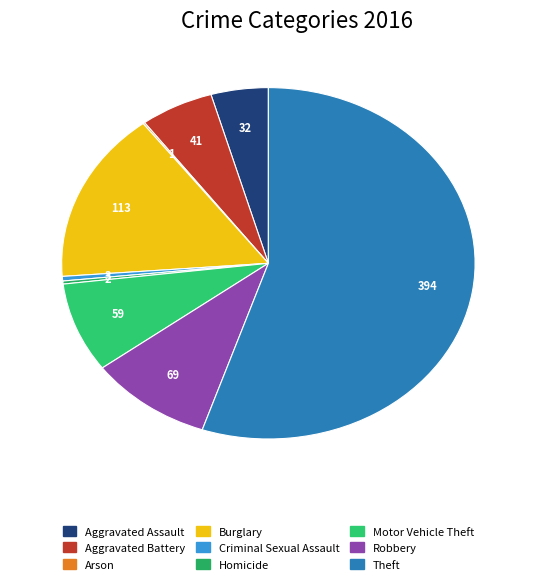

How many segments does this pie chart have?

9